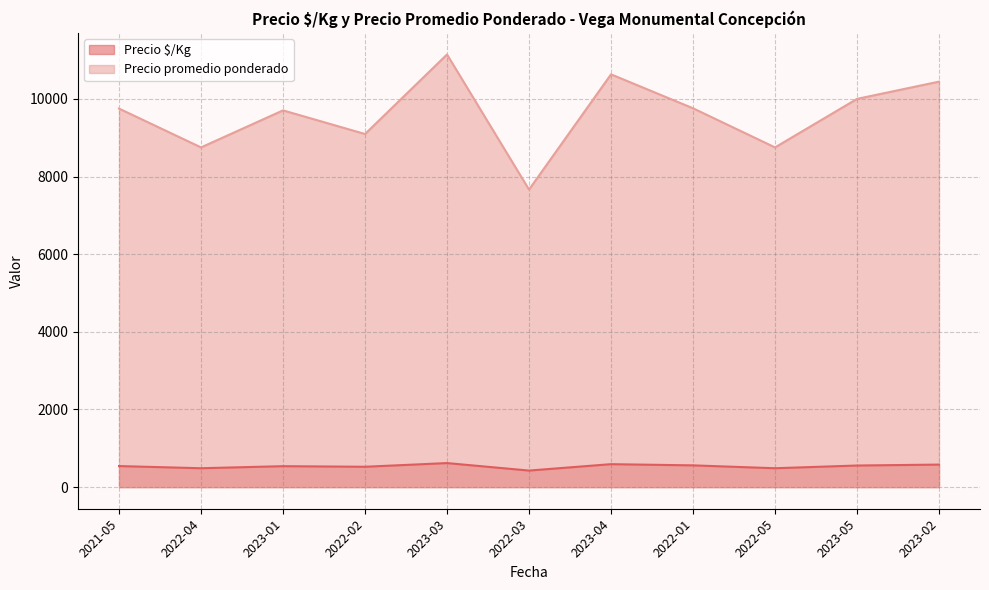

True or false: Precio $/Kg has a value of 642 at 2023-03.

True